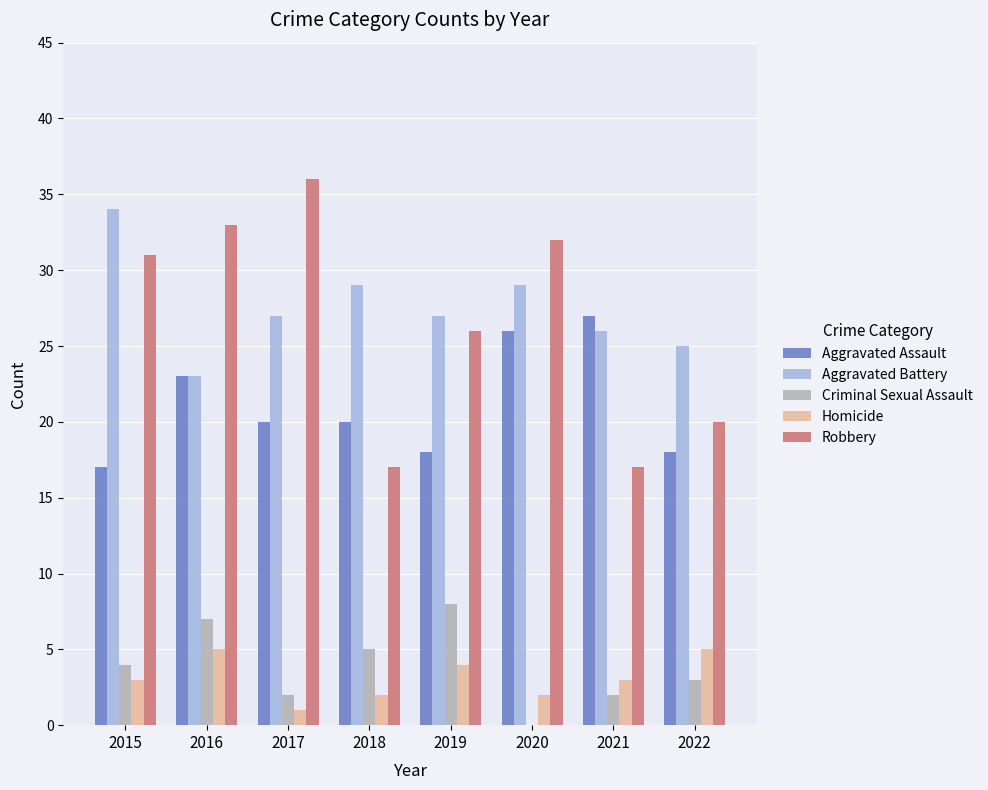

Is the value of Homicide at 2020 greater than the value of Aggravated Battery at 2015?

No